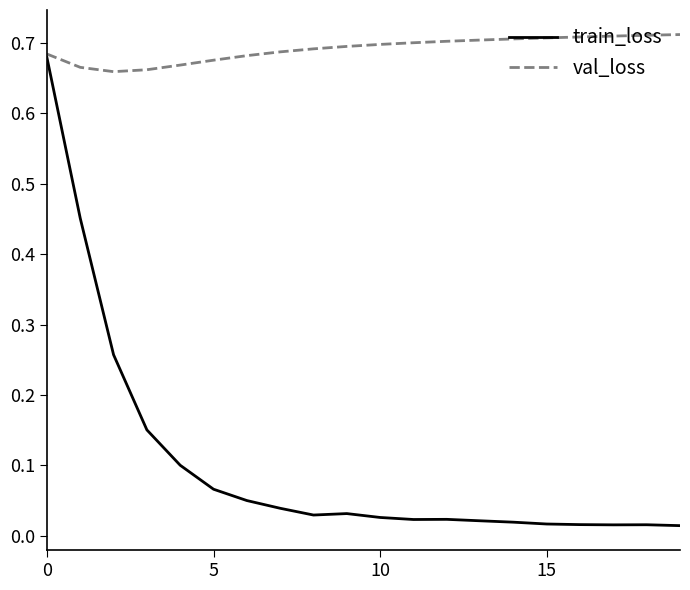

What is the sum of all val_loss values?

13.8